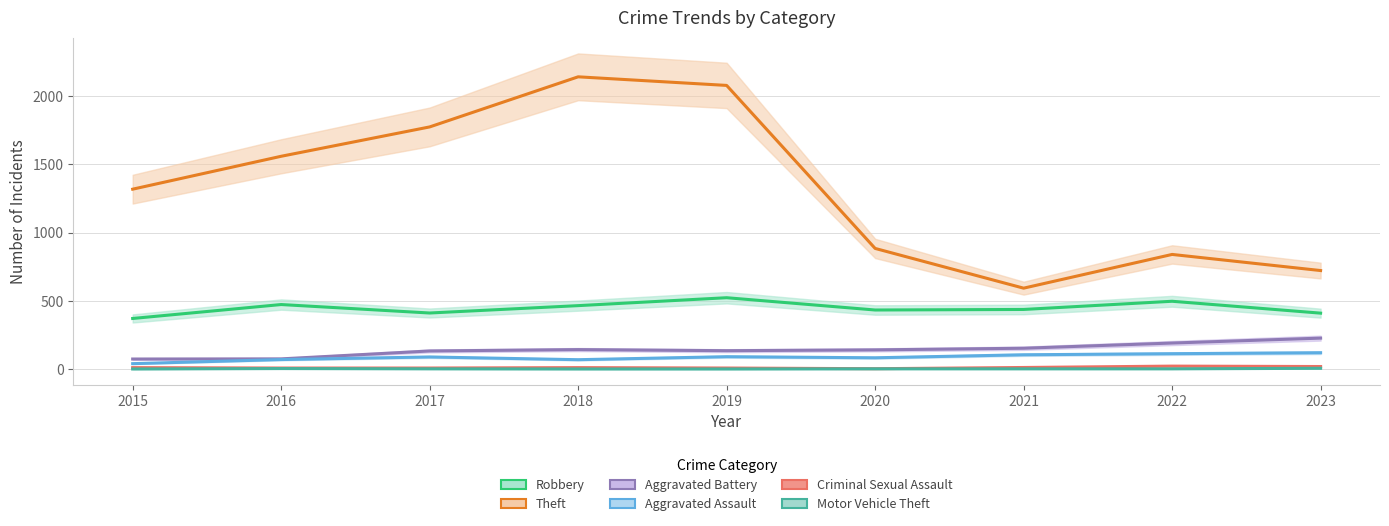

At which label does Robbery reach its peak?

2019